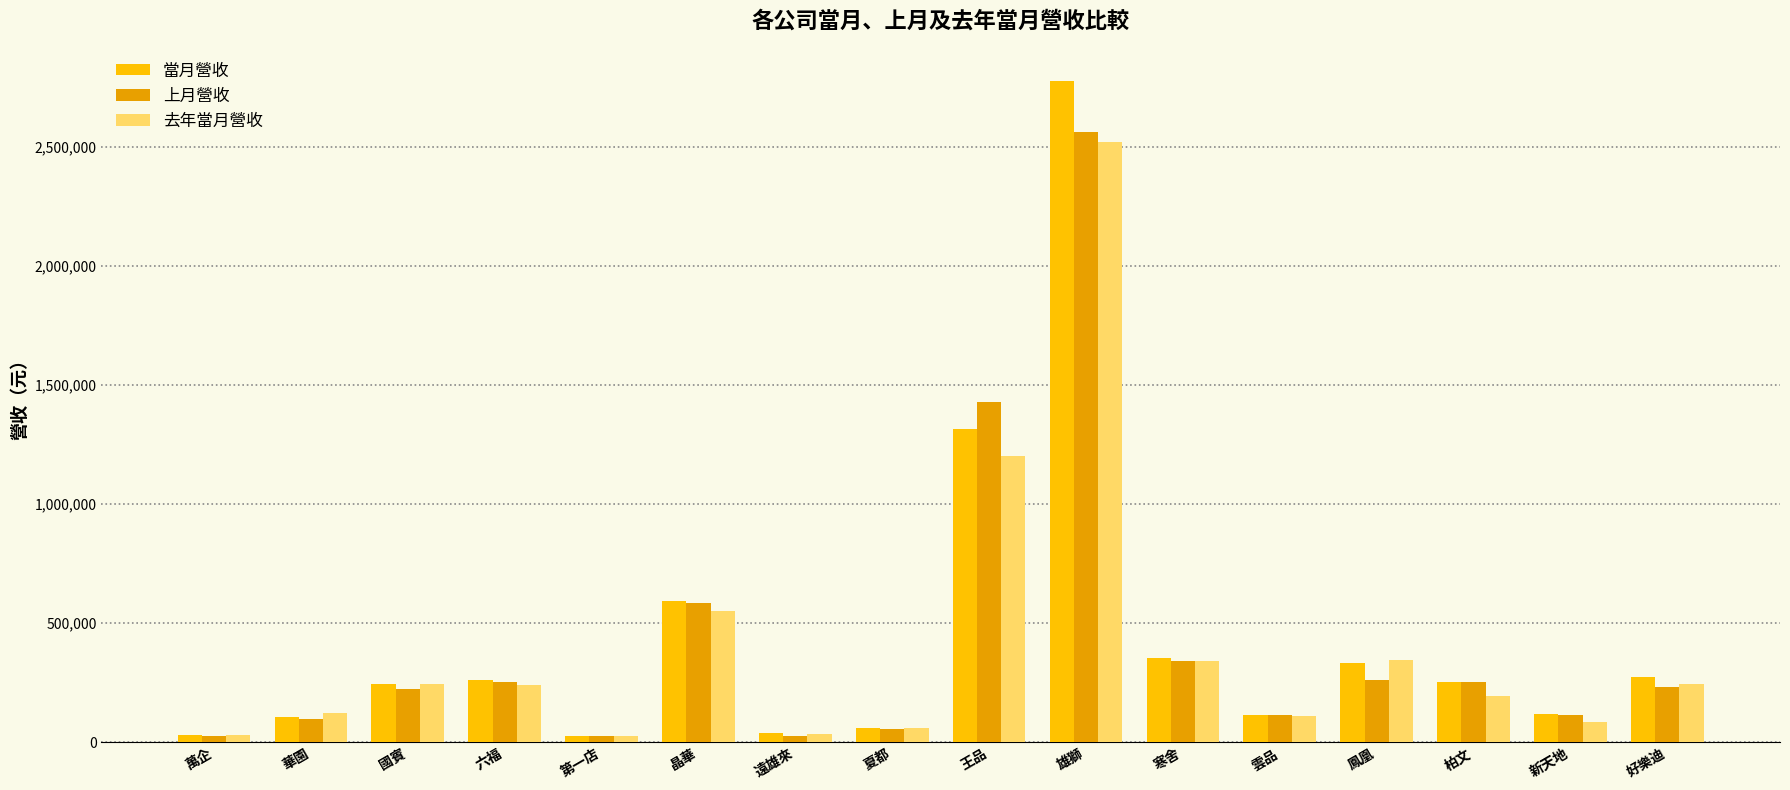

Between 晶華 and 鳳凰, which series saw the biggest shift?

上月營收